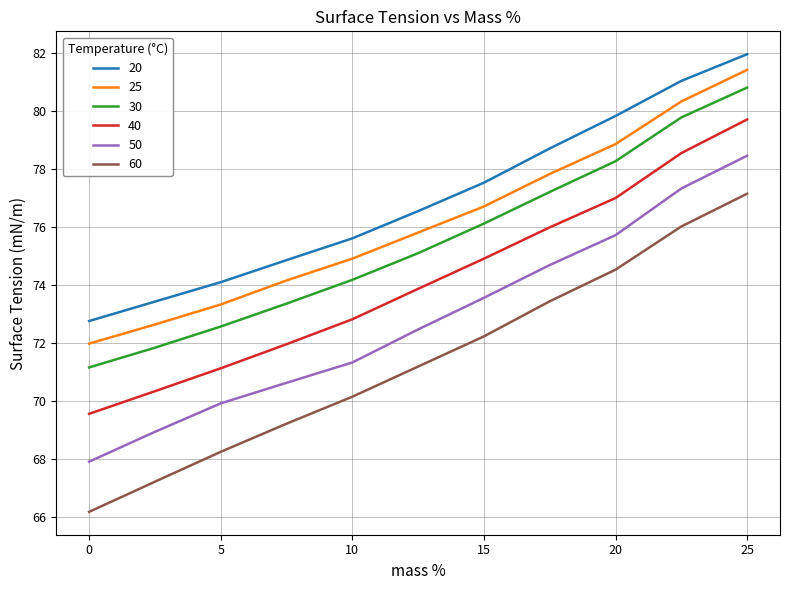

How many lines are shown in the chart?

6